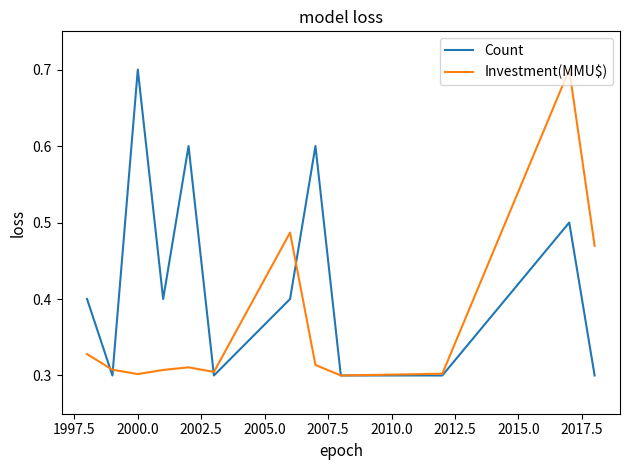

What is the maximum value shown in the chart?

0.7